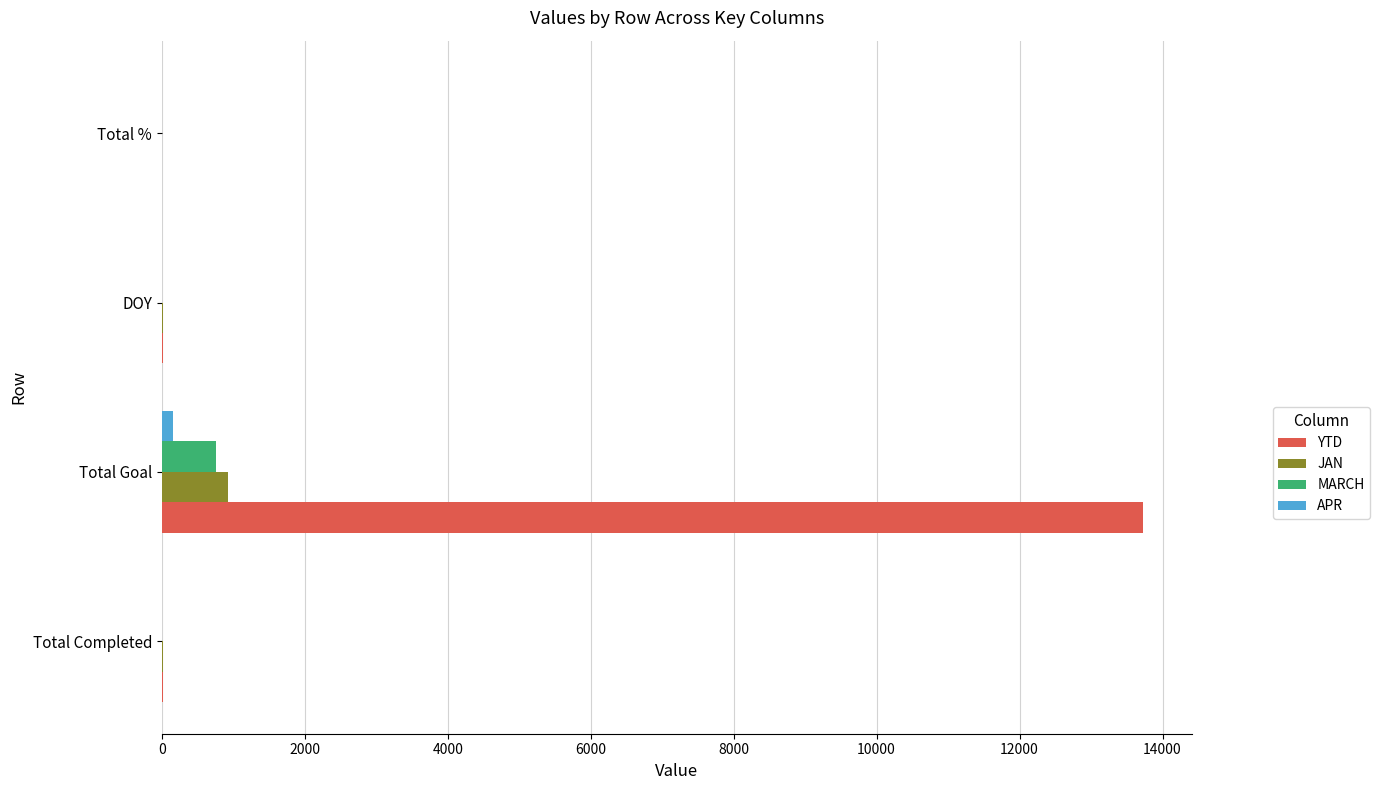

Is it true that MARCH equals 0 at Total Completed?

True